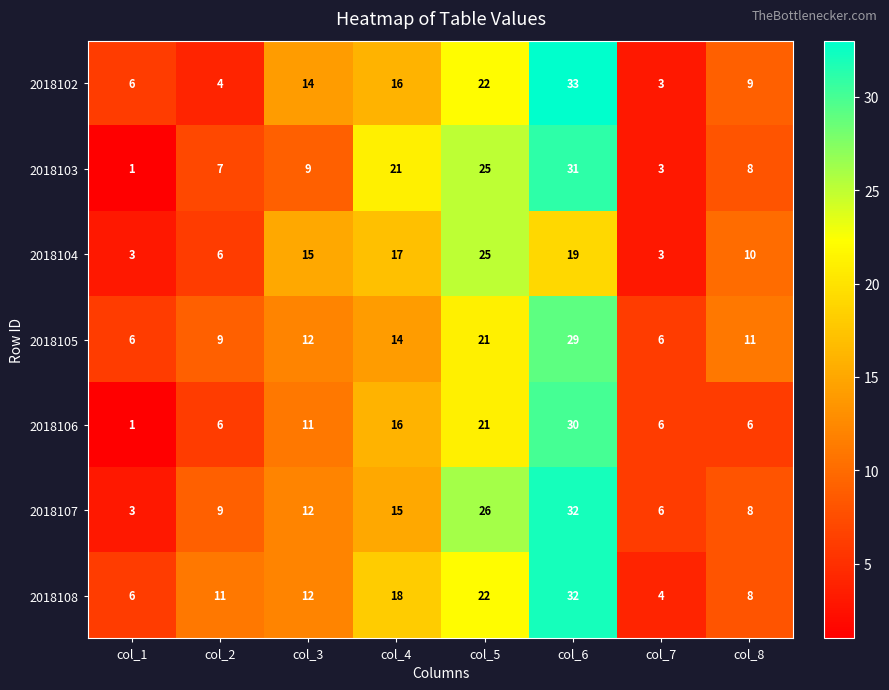

What is the average value of the 2018102 series?

13